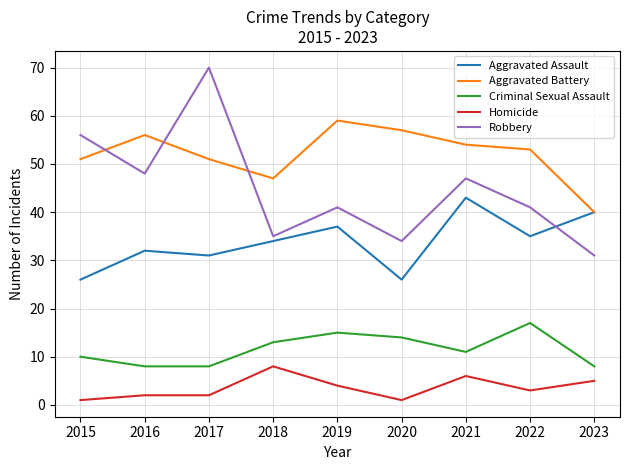

What is the average value of the Aggravated Assault series?

34